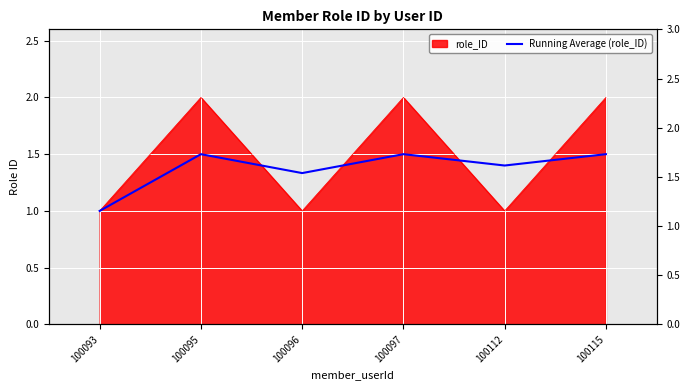

Reading right to left, transcribe all the data shown in this chart.

1.5	1.4	1.5	1.3	1.5	1.0